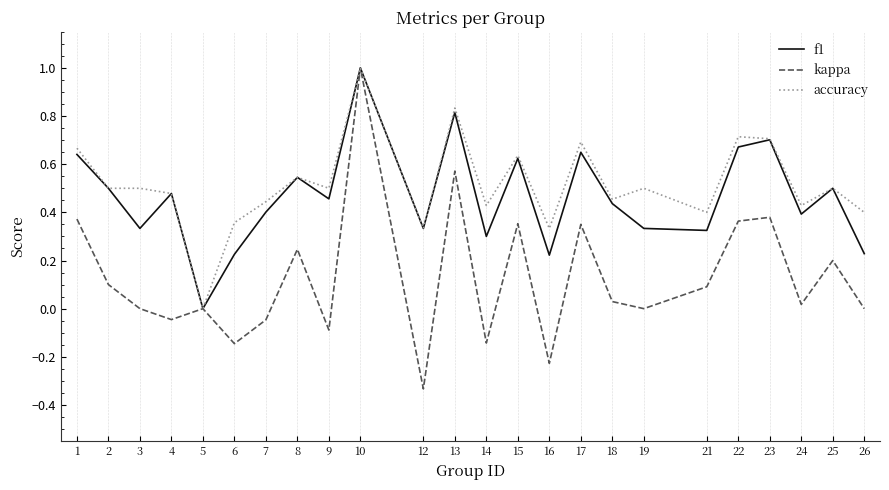

Is the value of accuracy at 22 greater than the value of kappa at 6?

Yes